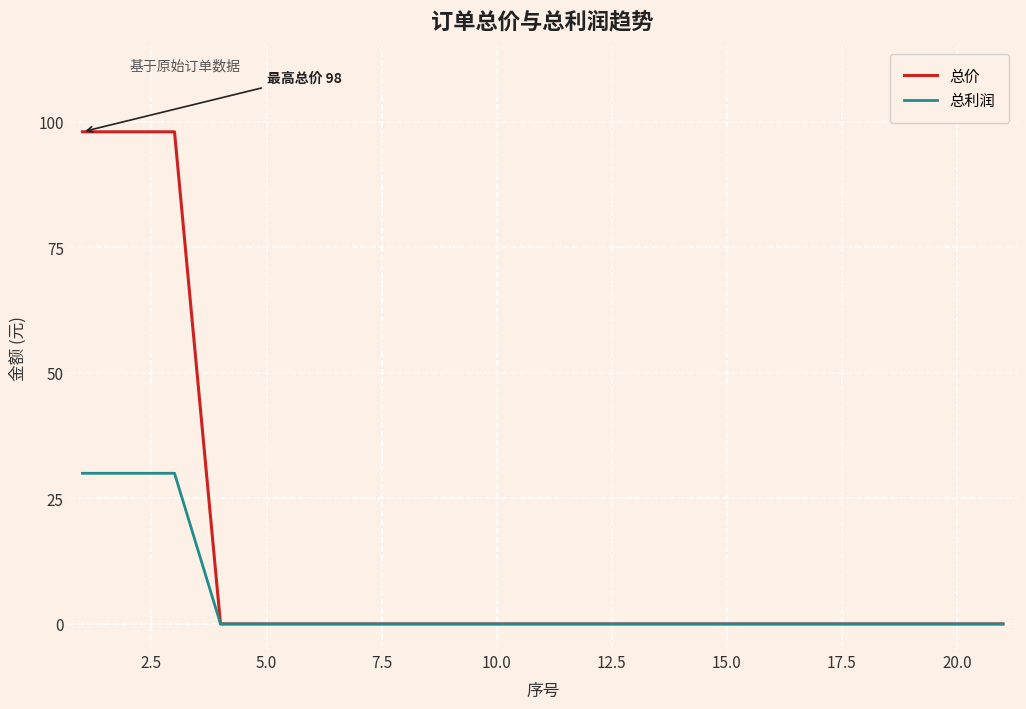

Rank the series by their maximum value, from lowest to highest.

总利润, 总价